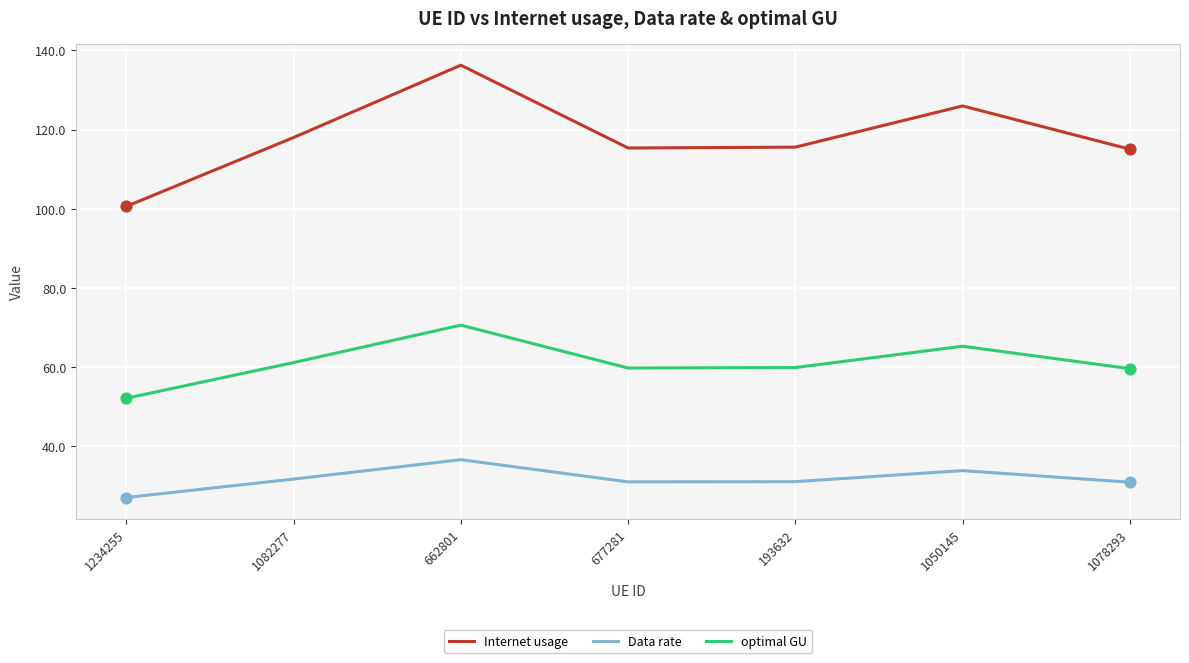

Which series has the largest range (max minus min)?

Internet usage